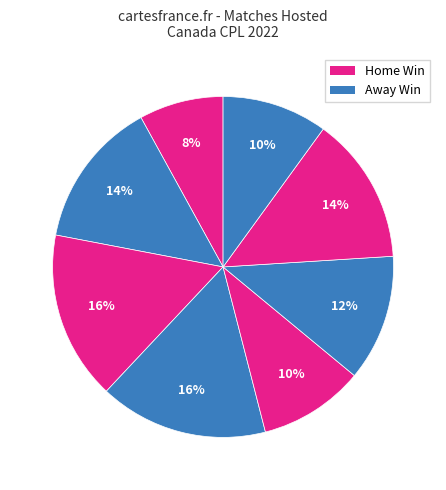

To the nearest percent, what is the difference between the largest and smallest slice percentages?

8%